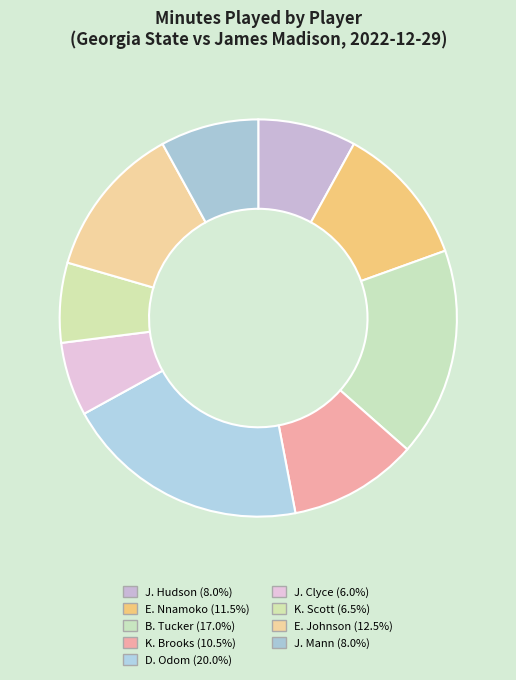

What percentage is the J. Mann slice, to the nearest percent?

8%